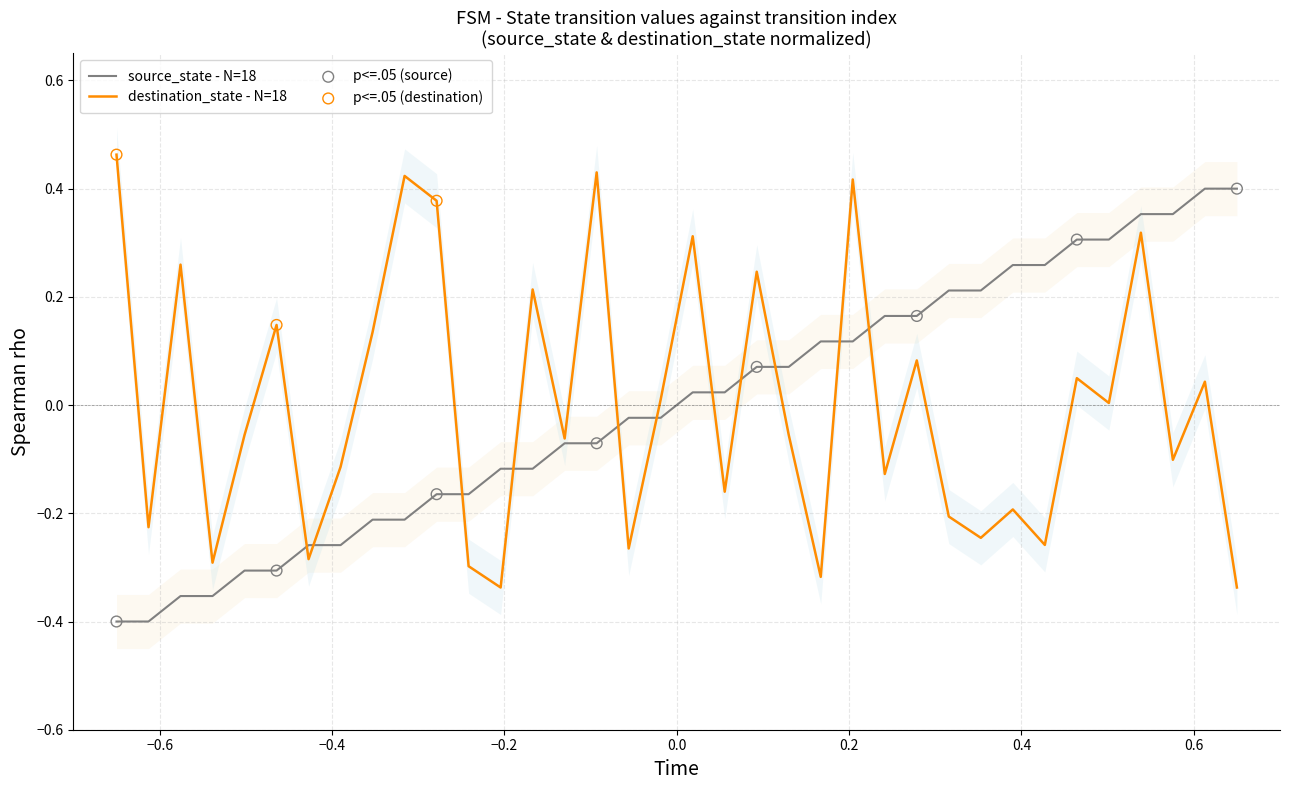

Which series contains the lowest Y value?

source_state